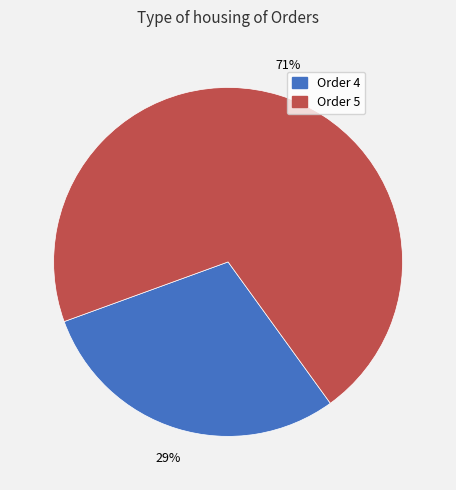

Does any single category account for the majority?

Yes